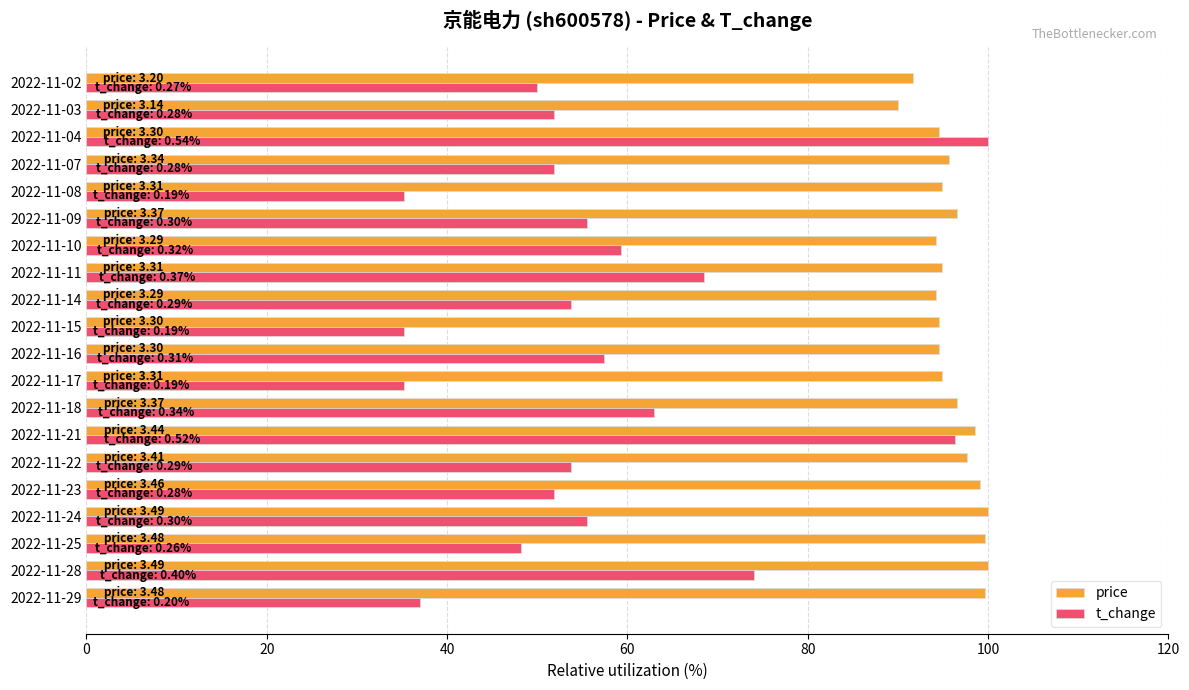

What is the sum of all price values?

1922.1